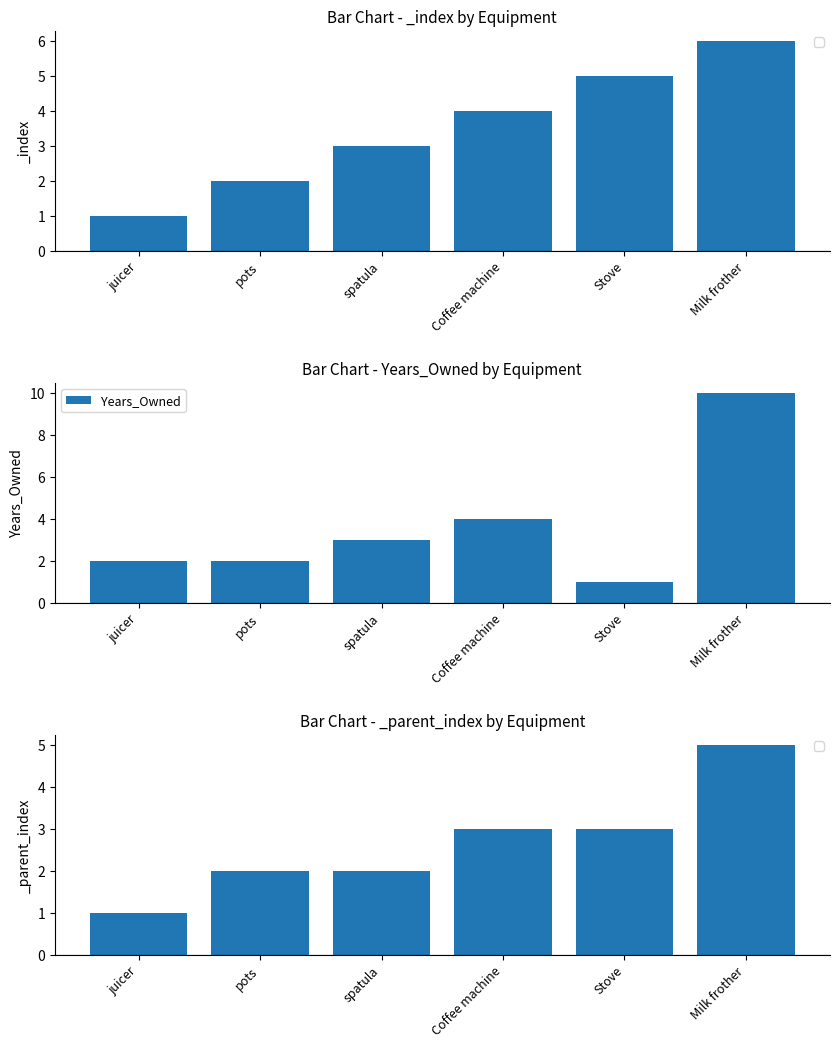

List the labels in order of value, largest first.

Milk frother, Coffee machine, spatula, juicer, pots, Stove